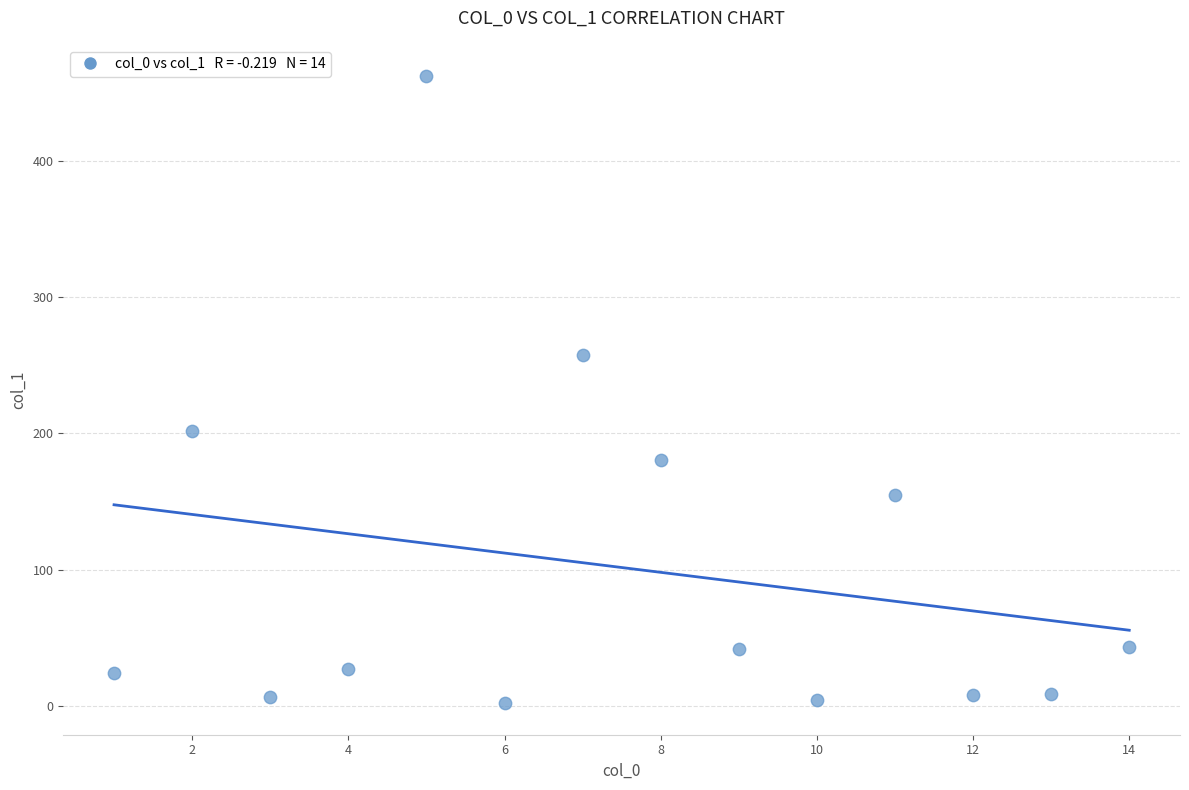

What Y value in the scatter plot is closest to 232?

257.2